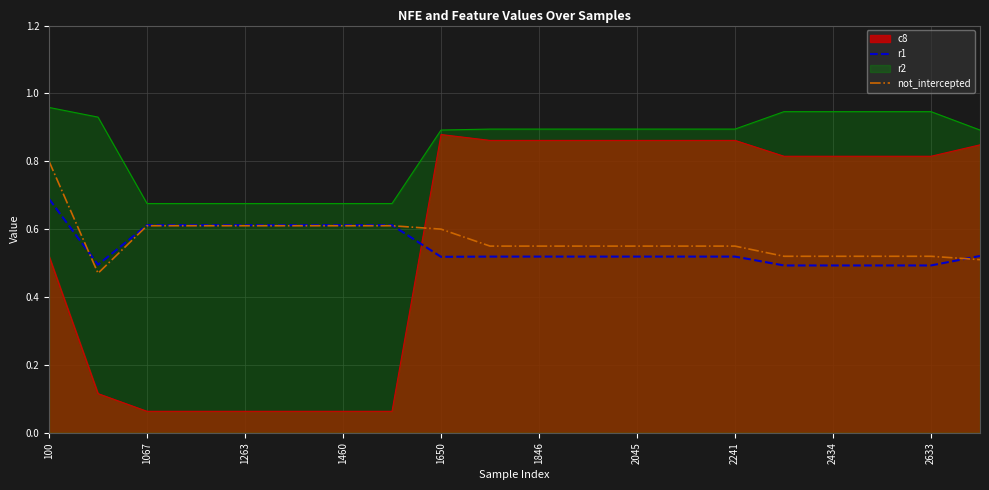

Which category has the highest value in the not_intercepted series?

100